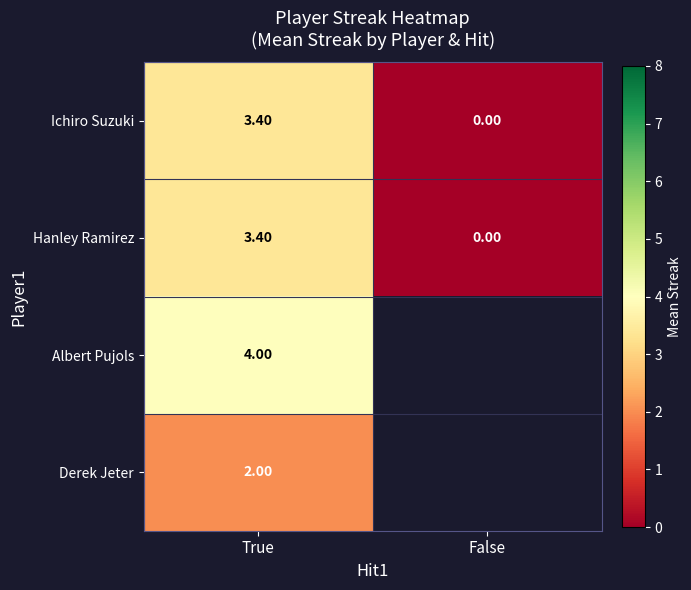

Where is Hanley Ramirez nearest to the value 1?

False